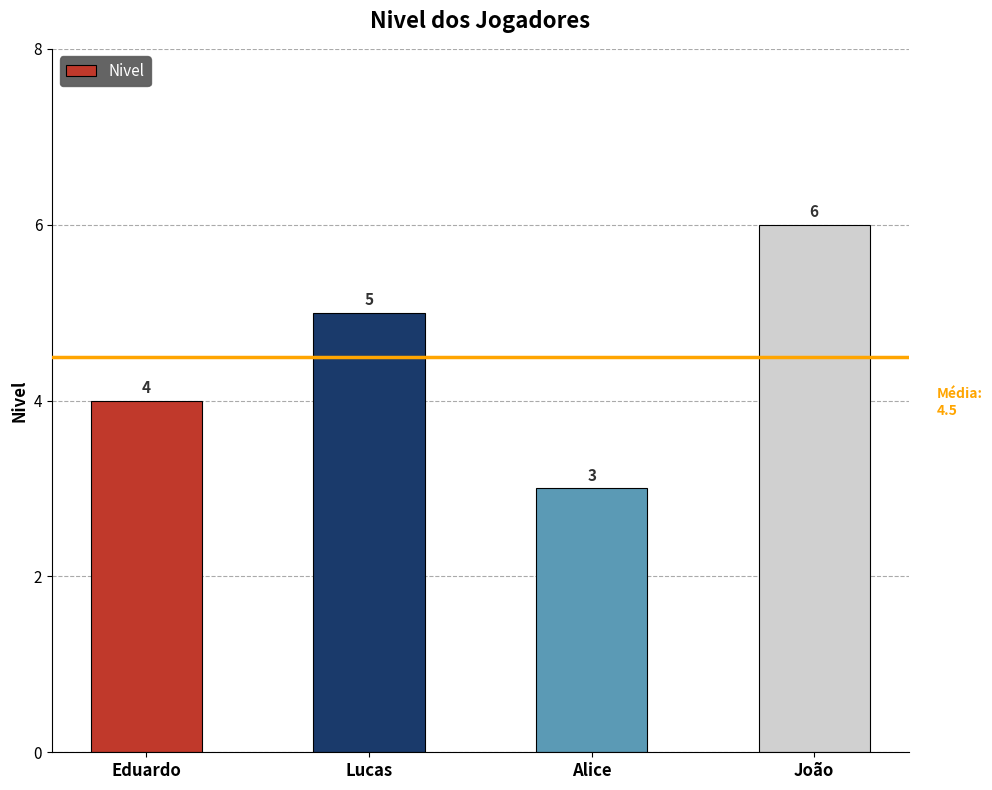

What is the sum of the values at Eduardo and Lucas?

9